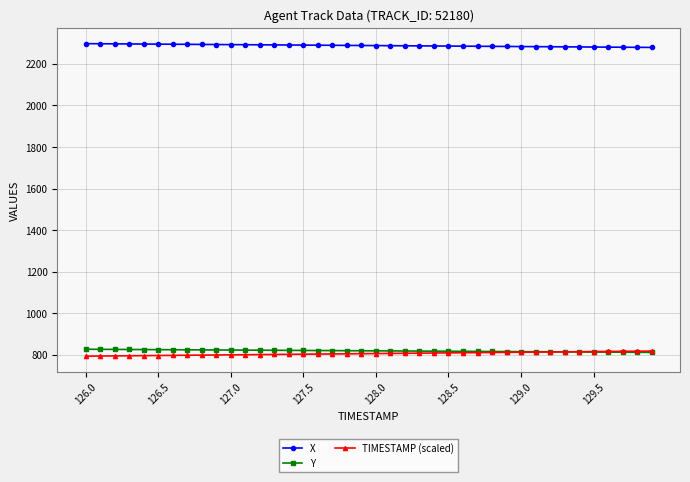

True or false: Y and X cross at least once.

False